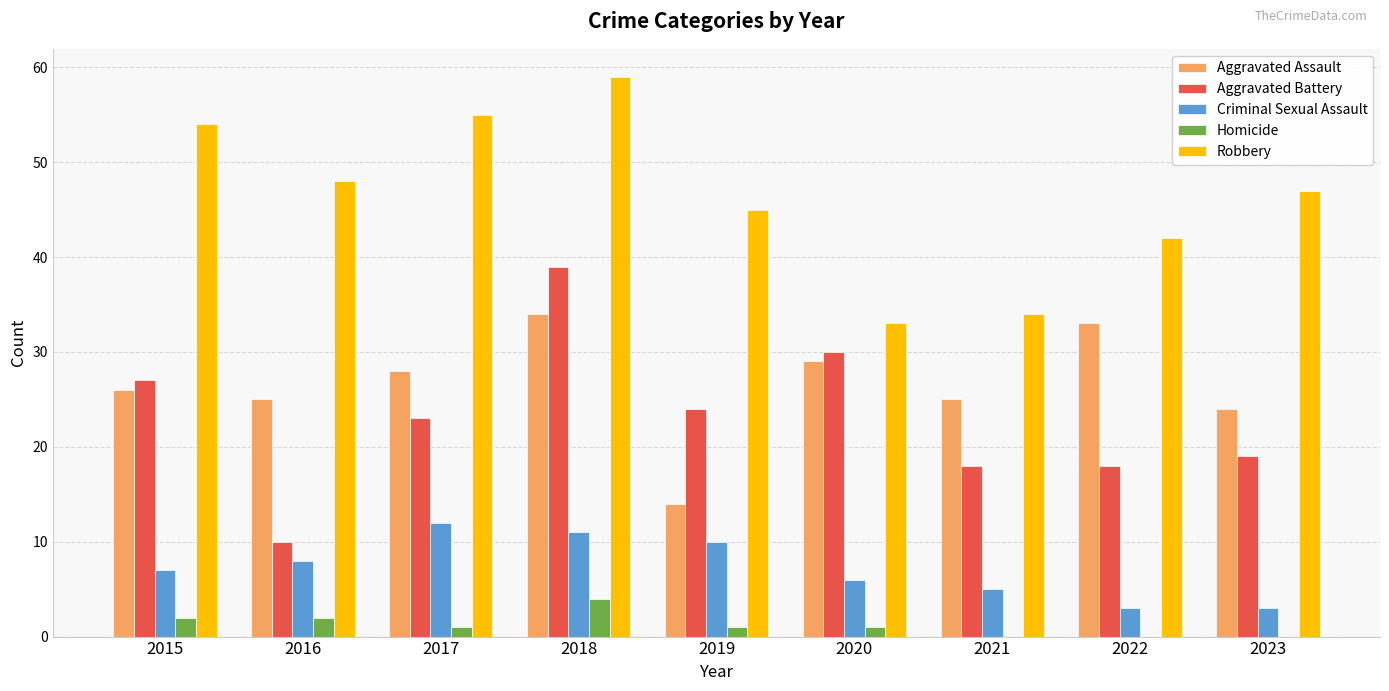

Reading right to left, extract all data points from this chart.

Aggravated Assault: 24	33	25	29	14	34	28	25	26
Aggravated Battery: 19	18	18	30	24	39	23	10	27
Criminal Sexual Assault: 3	3	5	6	10	11	12	8	7
Homicide: 0	0	0	1	1	4	1	2	2
Robbery: 47	42	34	33	45	59	55	48	54